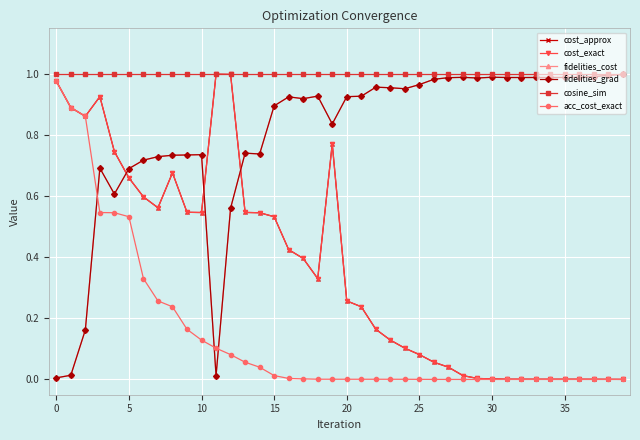

At which label is acc_cost_exact closest to 0?

39